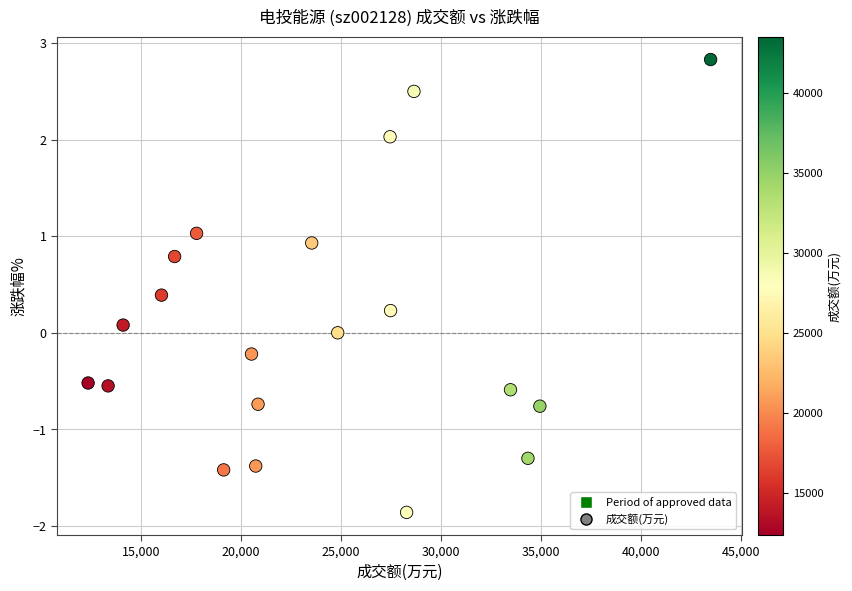

What is the range of Y values (max minus min)?

4.7